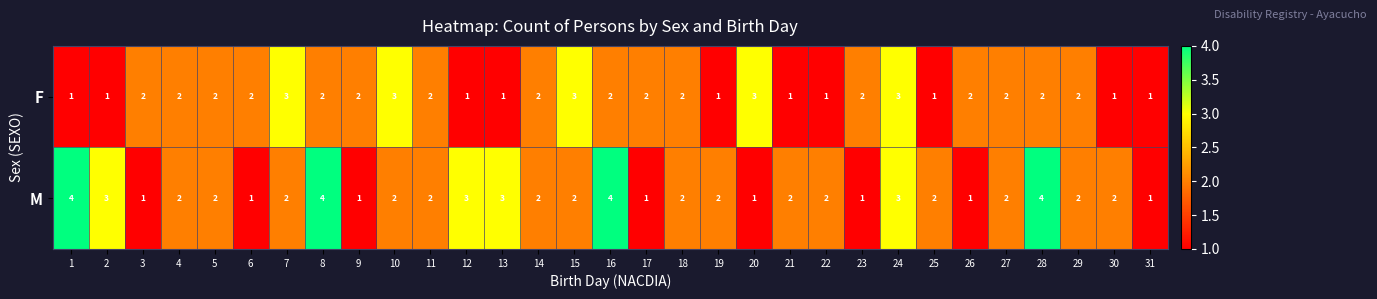

What is the sum of all F values?

57